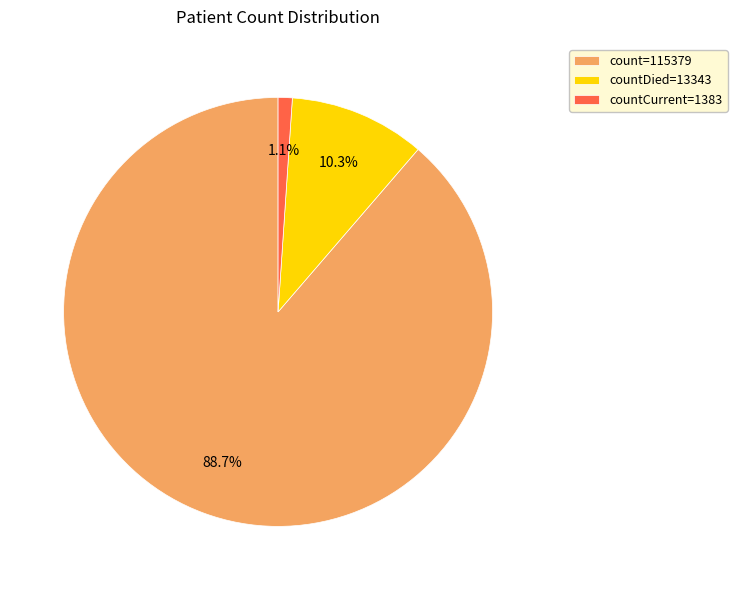

Count the number of slices in the pie.

3